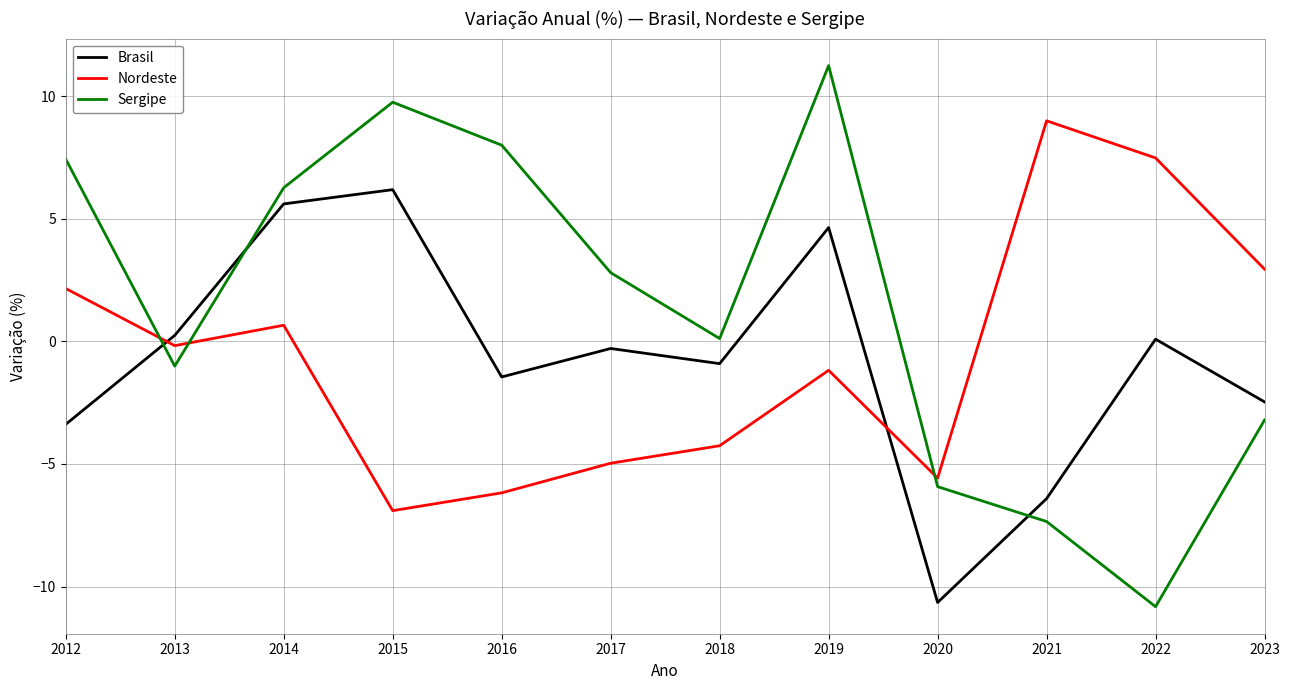

Does the chart have visible grid lines?

Yes